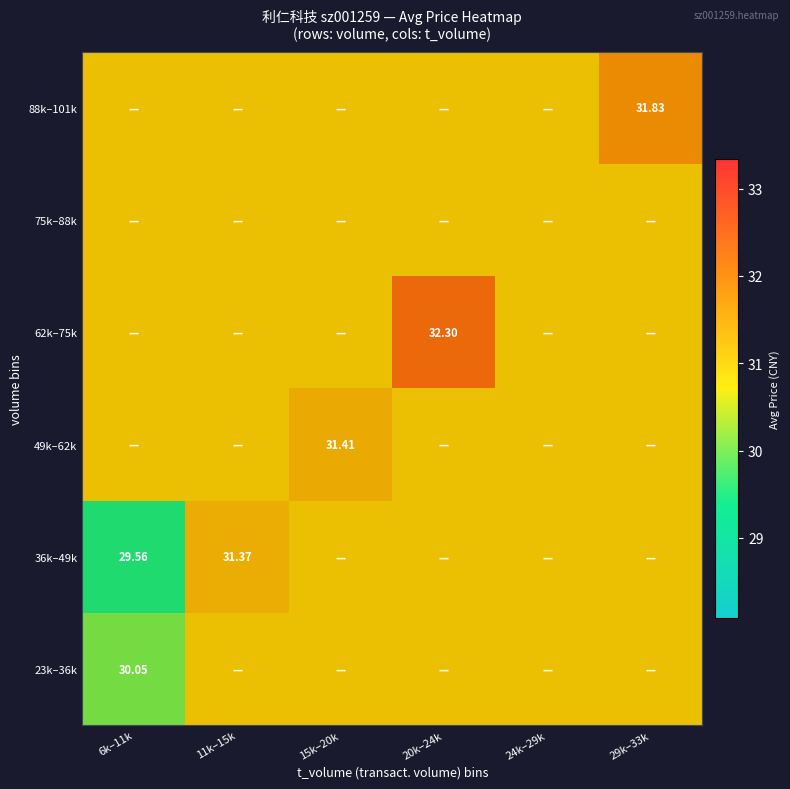

Which has a higher value, 6k–11k or 24k–29k?

24k–29k